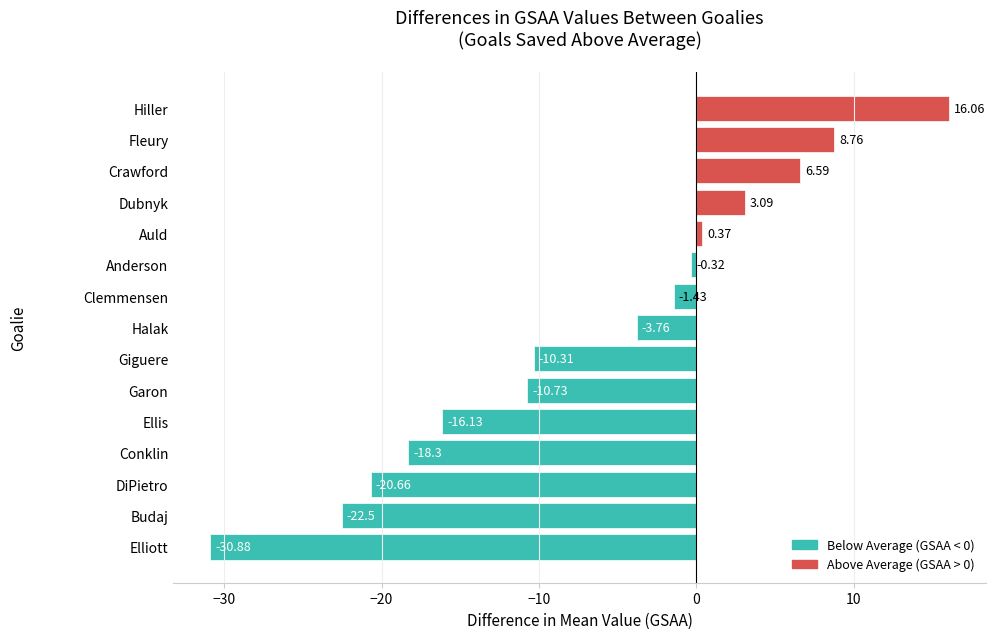

Where is the data nearest to the value -7?

Halak